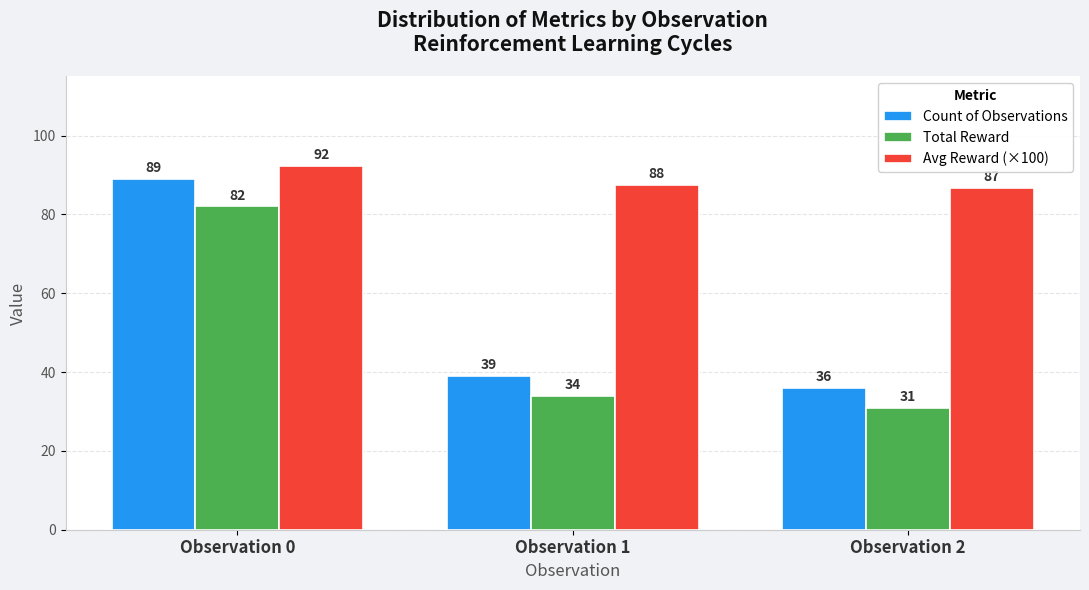

How many bars are there in total?

9